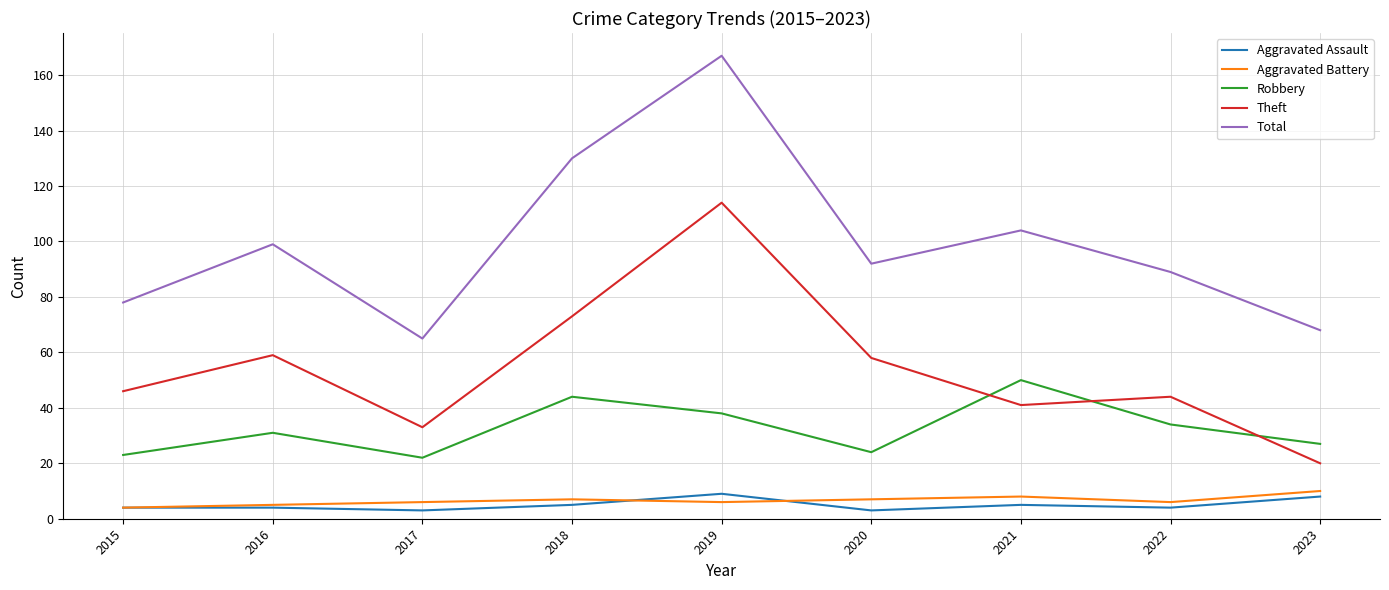

Is this an area chart (filled region under the line)?

No